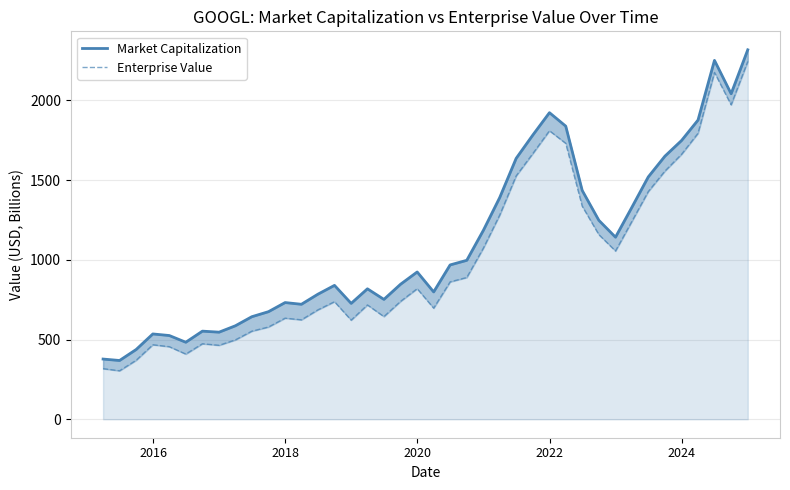

True or false: Enterprise Value and Market Capitalization intersect in this chart.

False